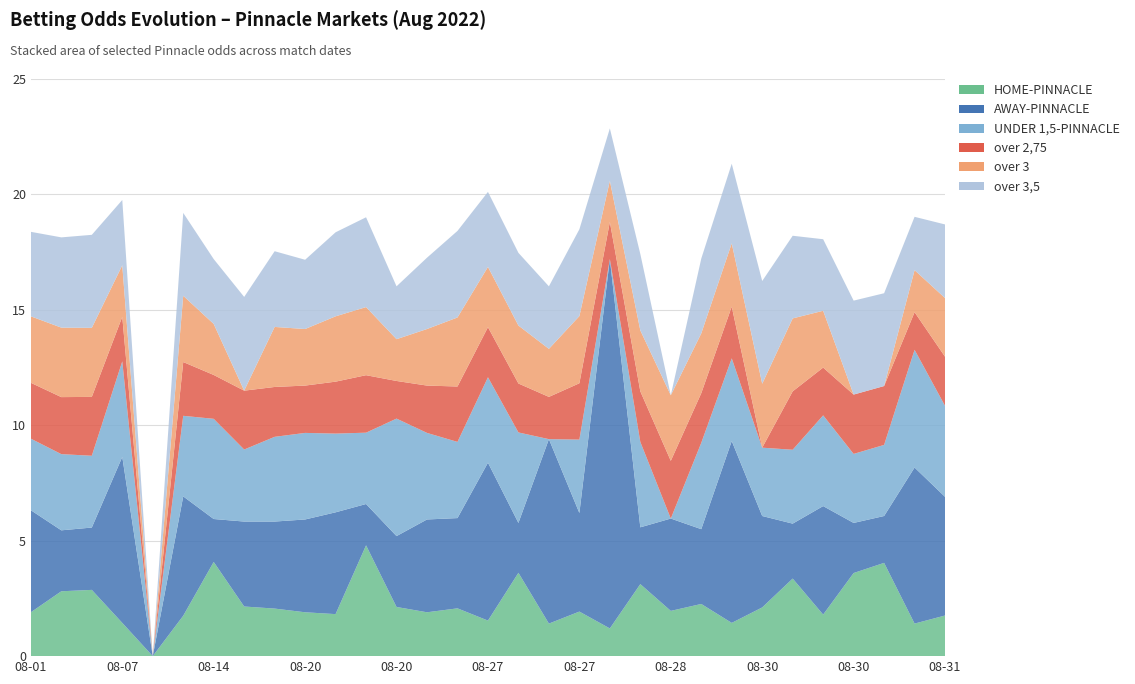

Reading left to right, transcribe all the data shown in this chart.

HOME-PINNACLE: 2022-08-01=1.9	2022-08-06=2.8	2022-08-06=2.9	2022-08-07=1.4	2022-08-13=0.0	2022-08-13=1.8	2022-08-14=4.1	2022-08-14=2.1	2022-08-20=2.1	2022-08-20=1.9	2022-08-20=1.8	2022-08-20=4.8	2022-08-20=2.1	2022-08-21=1.9	2022-08-22=2.1	2022-08-27=1.5	2022-08-27=3.6	2022-08-27=1.4	2022-08-27=1.9	2022-08-27=1.2	2022-08-27=3.1	2022-08-28=2.0	2022-08-28=2.3	2022-08-29=1.4	2022-08-30=2.1	2022-08-30=3.4	2022-08-30=1.8	2022-08-30=3.6	2022-08-30=4.0	2022-08-30=1.4	2022-08-31=1.8
AWAY-PINNACLE: 2022-08-01=4.4	2022-08-06=2.6	2022-08-06=2.7	2022-08-07=7.2	2022-08-13=0.0	2022-08-13=5.2	2022-08-14=1.9	2022-08-14=3.7	2022-08-20=3.8	2022-08-20=4.0	2022-08-20=4.4	2022-08-20=1.8	2022-08-20=3.1	2022-08-21=4.0	2022-08-22=3.9	2022-08-27=6.8	2022-08-27=2.2	2022-08-27=8.0	2022-08-27=4.3	2022-08-27=16.0	2022-08-27=2.5	2022-08-28=4.0	2022-08-28=3.2	2022-08-29=7.9	2022-08-30=4.0	2022-08-30=2.4	2022-08-30=4.7	2022-08-30=2.2	2022-08-30=2.0	2022-08-30=6.8	2022-08-31=5.1
UNDER 1,5-PINNACLE: 2022-08-01=3.1	2022-08-06=3.3	2022-08-06=3.1	2022-08-07=4.1	2022-08-13=0.0	2022-08-13=3.5	2022-08-14=4.3	2022-08-14=3.1	2022-08-20=3.7	2022-08-20=3.8	2022-08-20=3.4	2022-08-20=3.1	2022-08-20=5.1	2022-08-21=3.8	2022-08-22=3.3	2022-08-27=3.7	2022-08-27=3.9	2022-08-27=0.0	2022-08-27=3.2	2022-08-27=0.0	2022-08-27=3.7	2022-08-28=0.0	2022-08-28=3.7	2022-08-29=3.6	2022-08-30=3.0	2022-08-30=3.2	2022-08-30=3.9	2022-08-30=3.0	2022-08-30=3.1	2022-08-30=5.1	2022-08-31=3.9
over 2,75: 2022-08-01=2.4	2022-08-06=2.5	2022-08-06=2.5	2022-08-07=1.9	2022-08-13=0.0	2022-08-13=2.3	2022-08-14=1.9	2022-08-14=2.5	2022-08-20=2.2	2022-08-20=2.0	2022-08-20=2.2	2022-08-20=2.5	2022-08-20=1.6	2022-08-21=2.0	2022-08-22=2.4	2022-08-27=2.2	2022-08-27=2.1	2022-08-27=1.8	2022-08-27=2.4	2022-08-27=1.6	2022-08-27=2.2	2022-08-28=2.5	2022-08-28=2.1	2022-08-29=2.2	2022-08-30=0.0	2022-08-30=2.5	2022-08-30=2.1	2022-08-30=2.6	2022-08-30=2.5	2022-08-30=1.6	2022-08-31=2.1
over 3: 2022-08-01=2.9	2022-08-06=3.0	2022-08-06=3.0	2022-08-07=2.2	2022-08-13=0.0	2022-08-13=2.9	2022-08-14=2.2	2022-08-14=0.0	2022-08-20=2.6	2022-08-20=2.5	2022-08-20=2.8	2022-08-20=3.0	2022-08-20=1.8	2022-08-21=2.5	2022-08-22=3.0	2022-08-27=2.6	2022-08-27=2.5	2022-08-27=2.1	2022-08-27=2.9	2022-08-27=1.8	2022-08-27=2.6	2022-08-28=2.8	2022-08-28=2.6	2022-08-29=2.7	2022-08-30=2.8	2022-08-30=3.2	2022-08-30=2.5	2022-08-30=0.0	2022-08-30=0.0	2022-08-30=1.8	2022-08-31=2.5
over 3,5: 2022-08-01=3.7	2022-08-06=3.9	2022-08-06=4.0	2022-08-07=2.8	2022-08-13=0.0	2022-08-13=3.6	2022-08-14=2.8	2022-08-14=4.1	2022-08-20=3.3	2022-08-20=3.0	2022-08-20=3.6	2022-08-20=3.9	2022-08-20=2.3	2022-08-21=3.1	2022-08-22=3.8	2022-08-27=3.2	2022-08-27=3.1	2022-08-27=2.7	2022-08-27=3.8	2022-08-27=2.3	2022-08-27=3.3	2022-08-28=0.0	2022-08-28=3.2	2022-08-29=3.5	2022-08-30=4.5	2022-08-30=3.6	2022-08-30=3.1	2022-08-30=4.1	2022-08-30=4.0	2022-08-30=2.3	2022-08-31=3.2